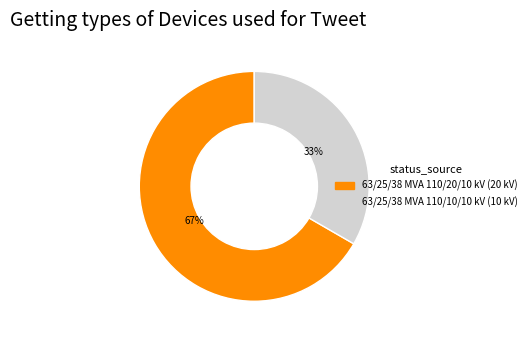

Which category accounts for the majority?

63/25/38 MVA 110/20/10 kV